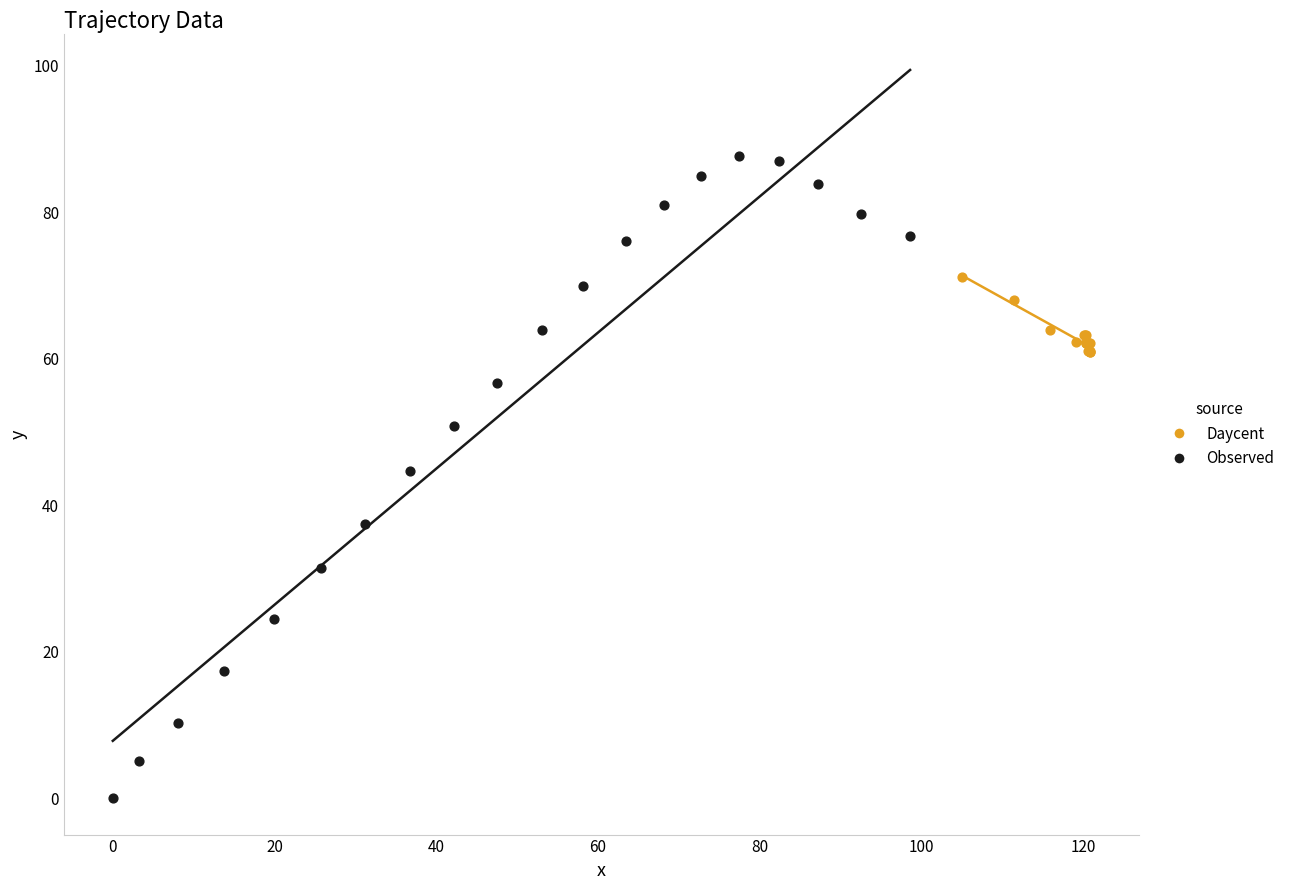

What are all the series names shown in the legend?

Daycent, Observed